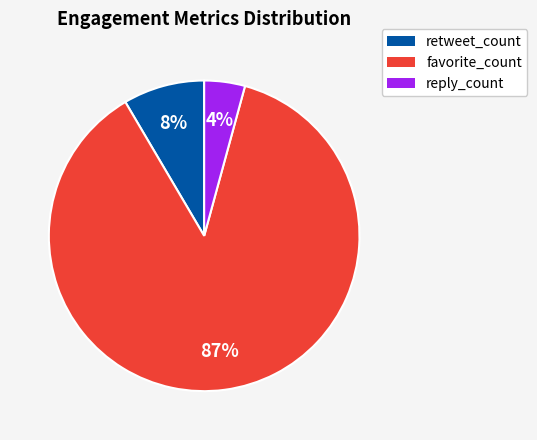

To the nearest percent, what is the average slice percentage?

33%